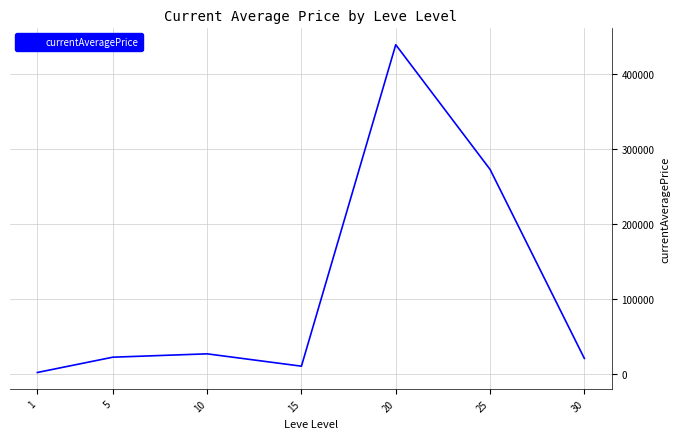

What is the maximum value shown in the chart?

439172.1